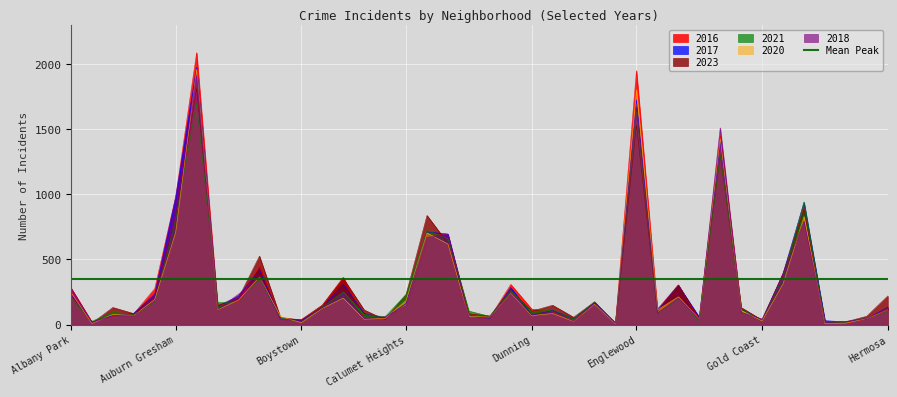

Where is the first local minimum for 2023?

Andersonville